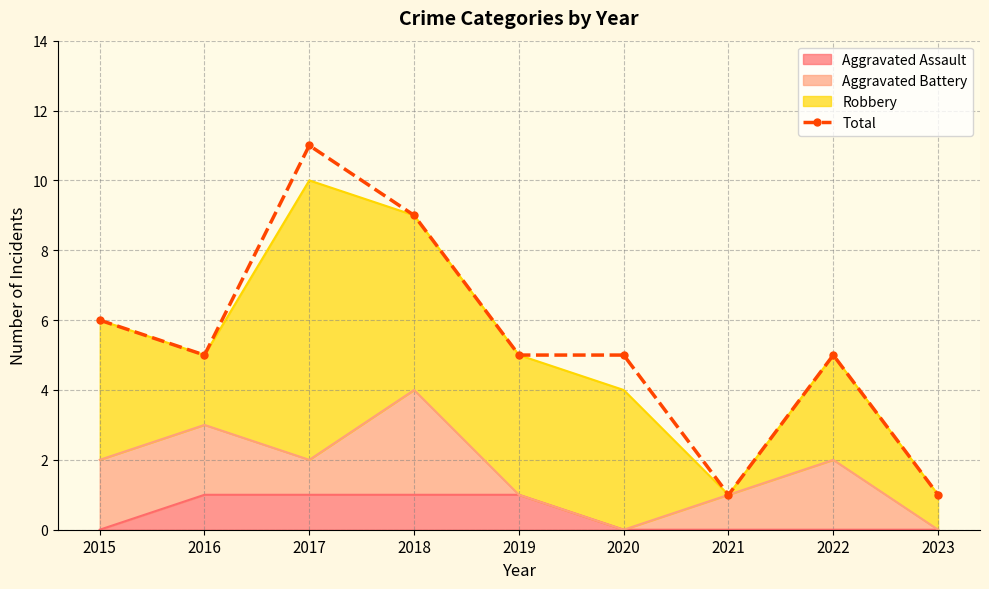

Reading left to right, extract all data points from this chart.

6	5	11	9	5	5	1	5	1